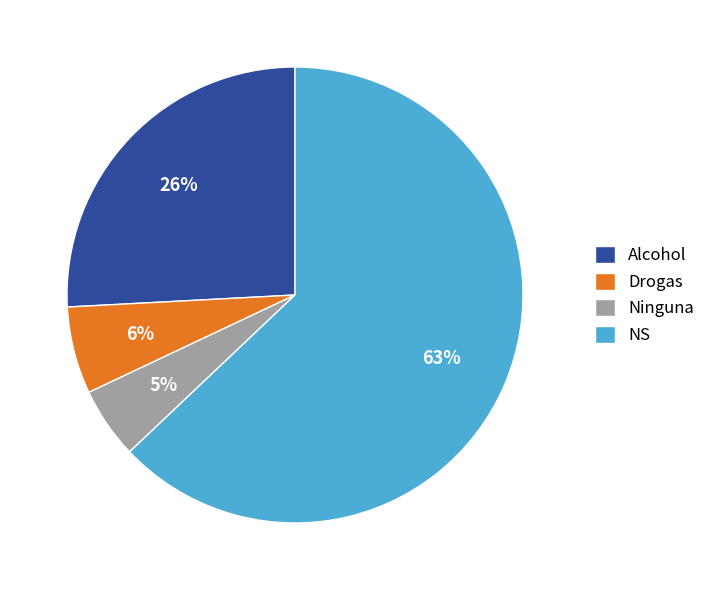

Combined, do NS and Alcohol account for over 50%?

Yes